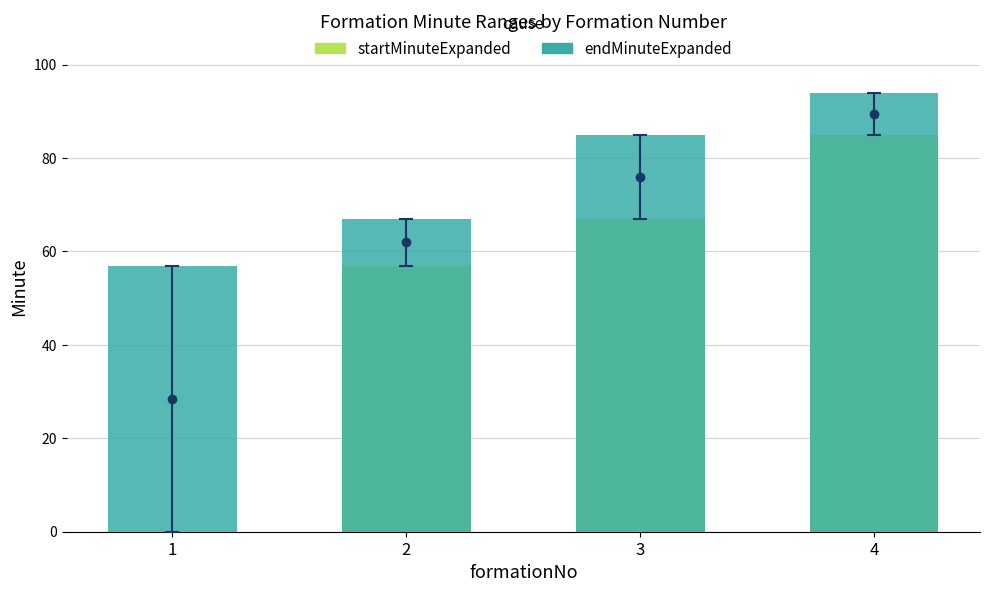

What is the approximate value of endMinuteExpanded at 2?

67